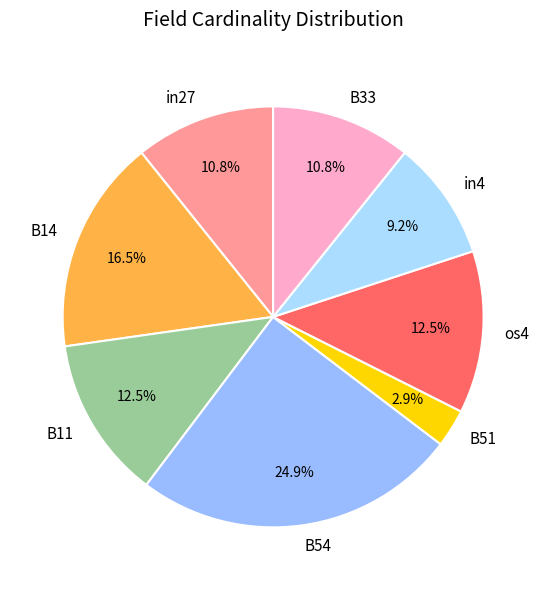

To the nearest percent, what portion does B51 represent?

3%